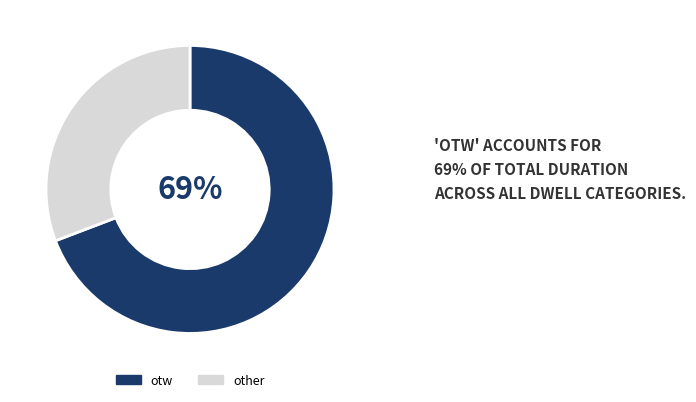

Rank the categories by value from lowest to highest.

other, otw